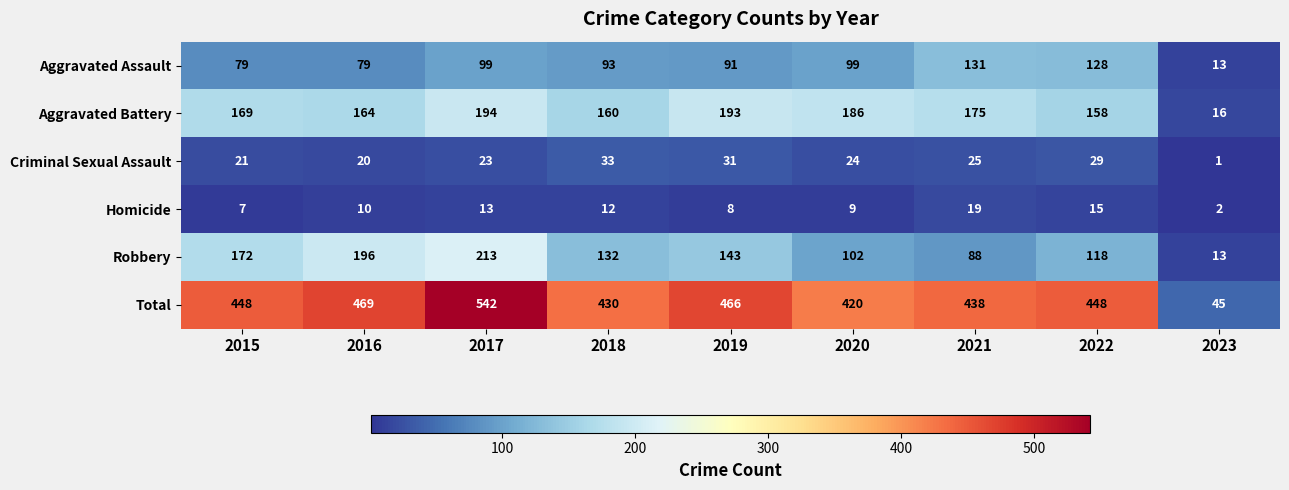

Between 2018 and 2019, which series saw the biggest shift?

Total